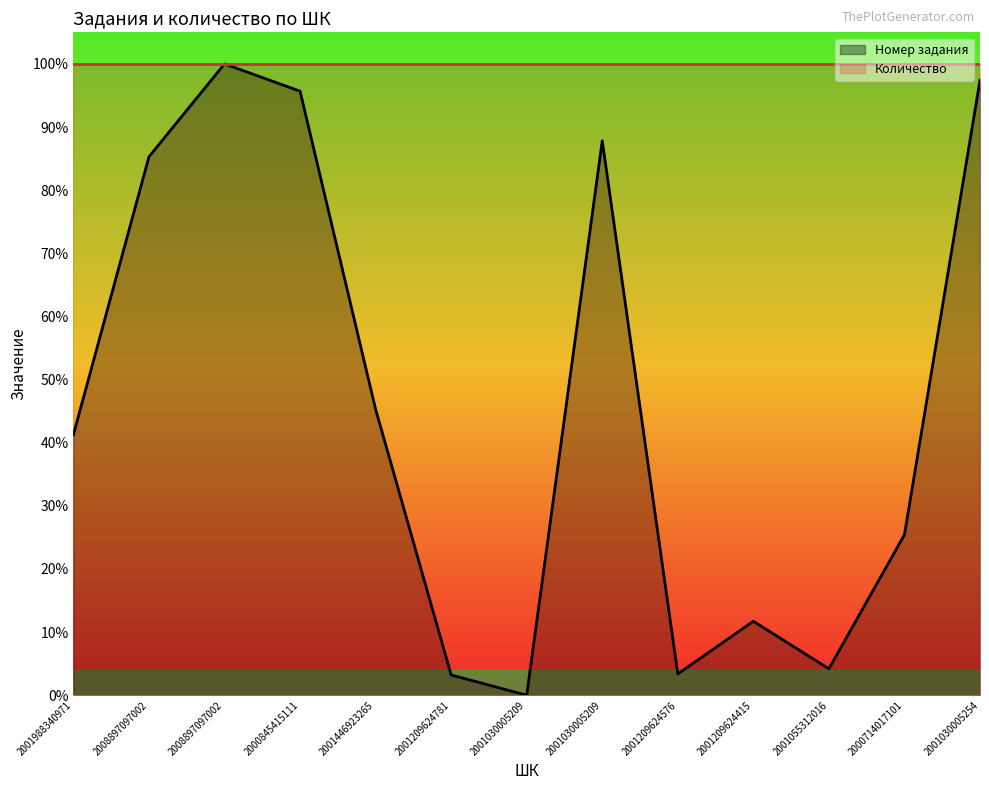

How many positive values are there?

12